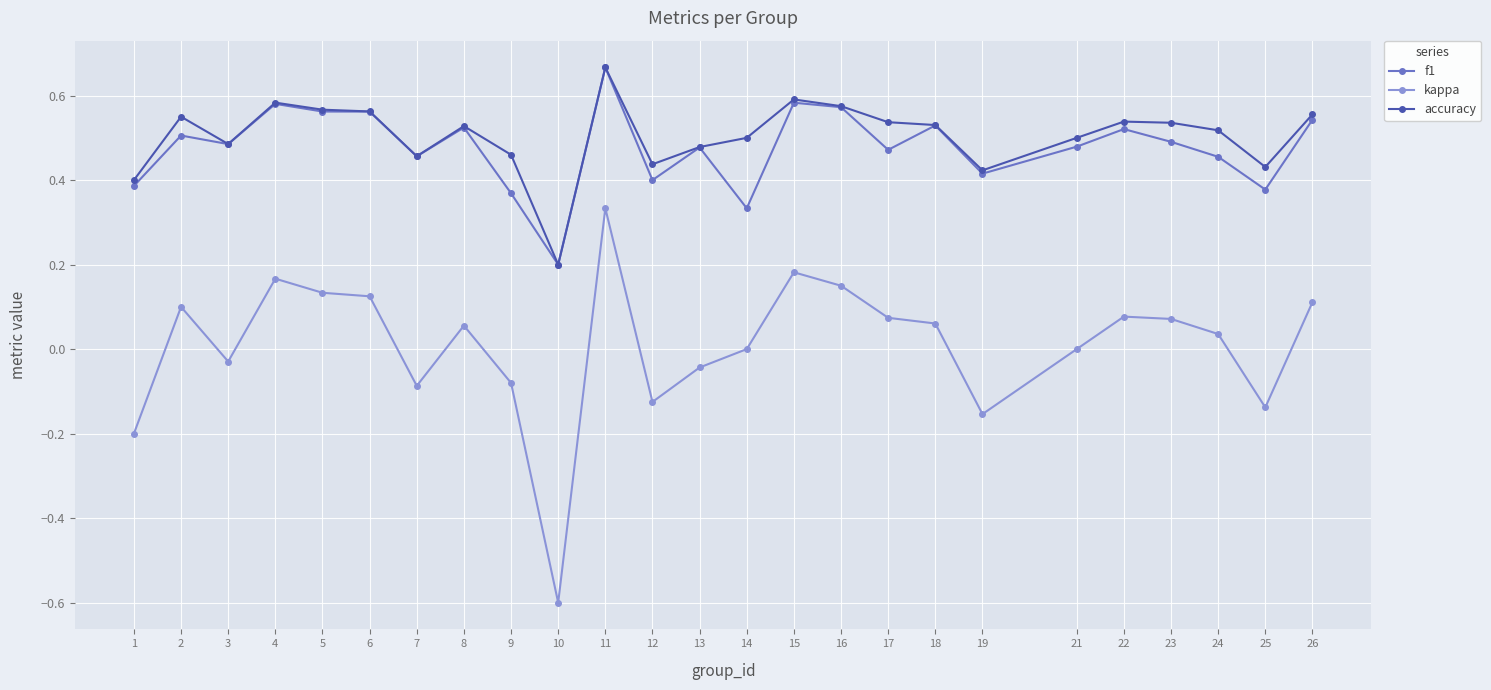

At how many categories does at least one series exceed 0?

25